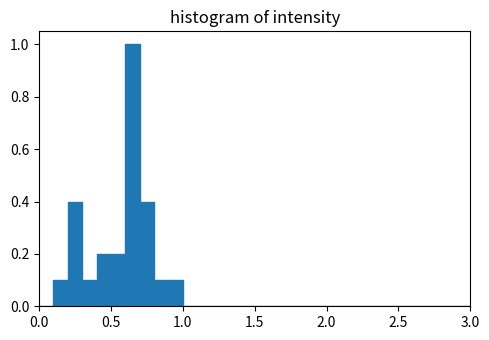

Around what value on the x-axis is the tallest bar? Give the approximate position of its centre, as read against the axis.

0.65